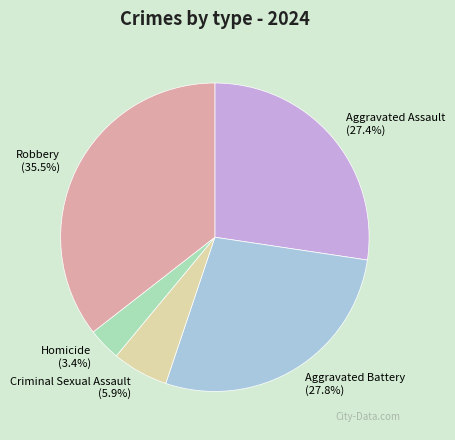

To the nearest percent, what is the average slice percentage?

20%